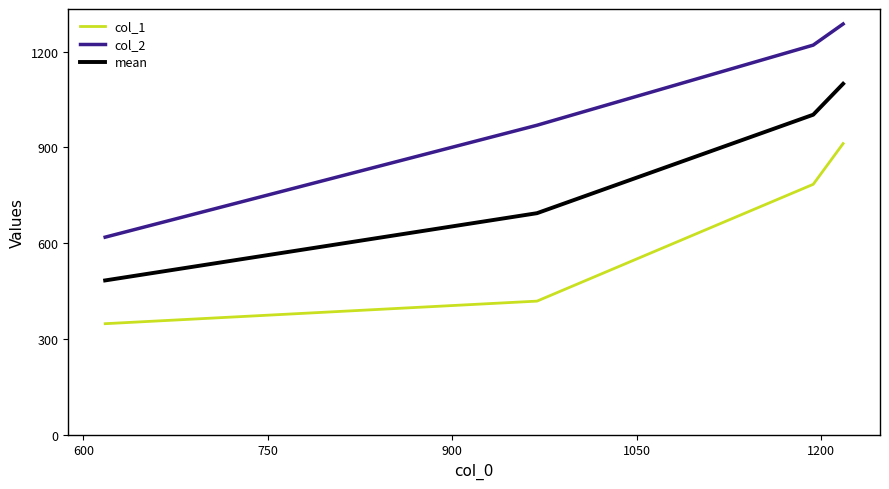

Which series has the largest total across all categories?

col_2